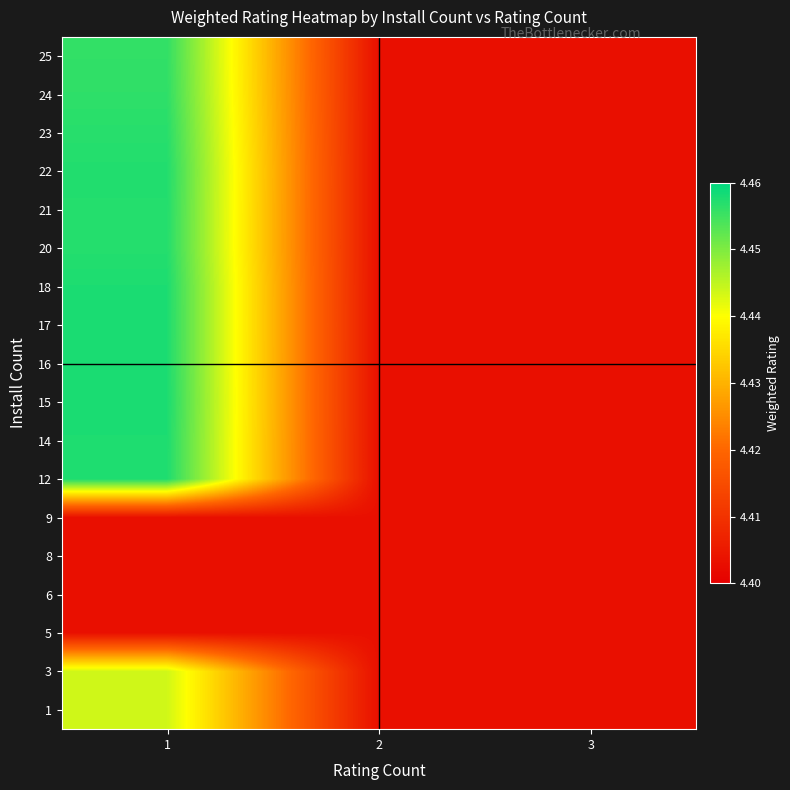

Rank the series at 1 from highest to lowest value.

15, 17, 18, 16, 14, 12, 22, 21, 20, 23, 24, 25, 1, 3, 5, 6, 8, 9